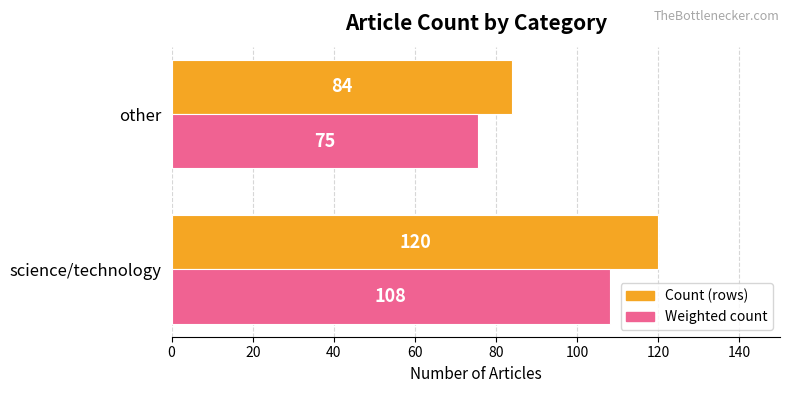

At which label is Weighted count closest to 91?

other